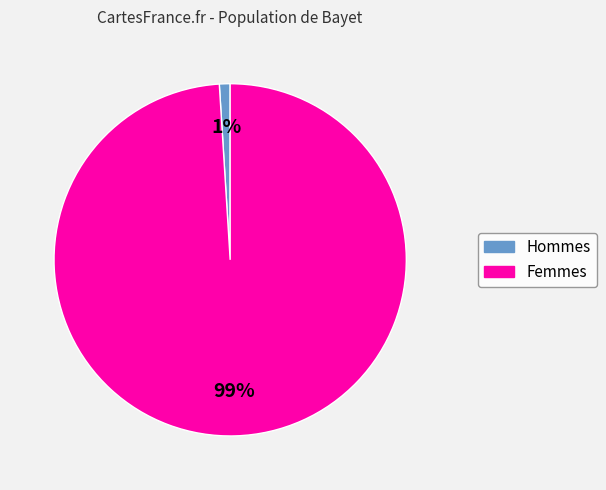

Count the number of slices in the pie.

2